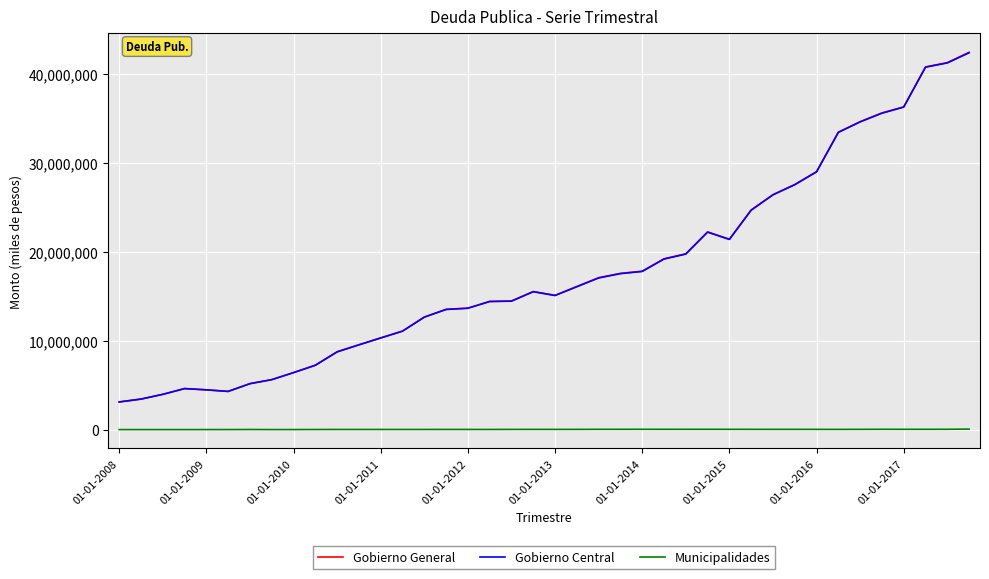

Which series has the largest range (max minus min)?

Gobierno General